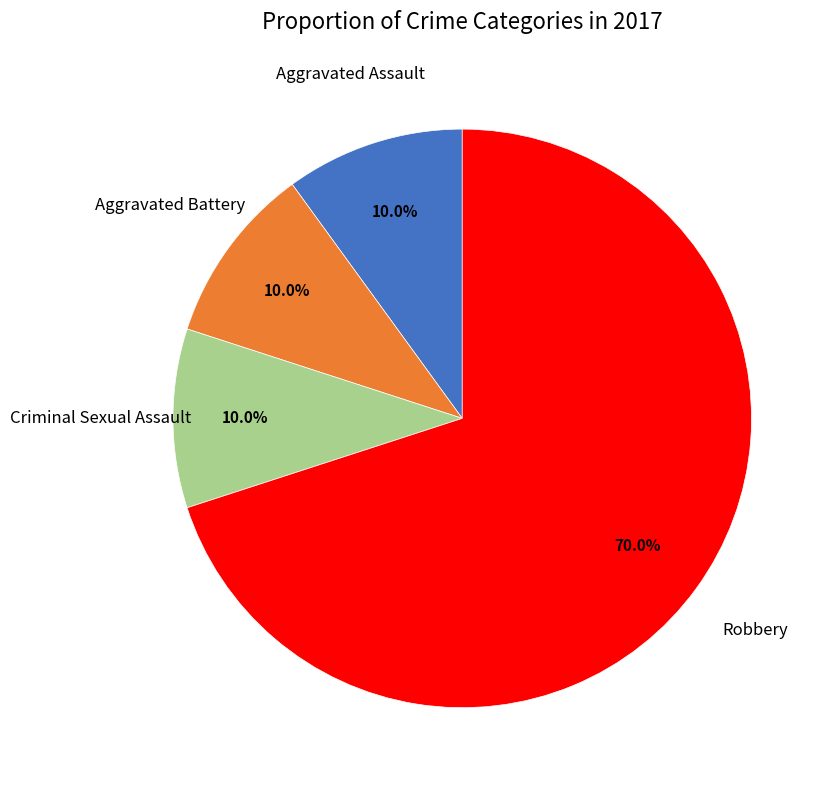

Does any single category account for the majority?

Yes